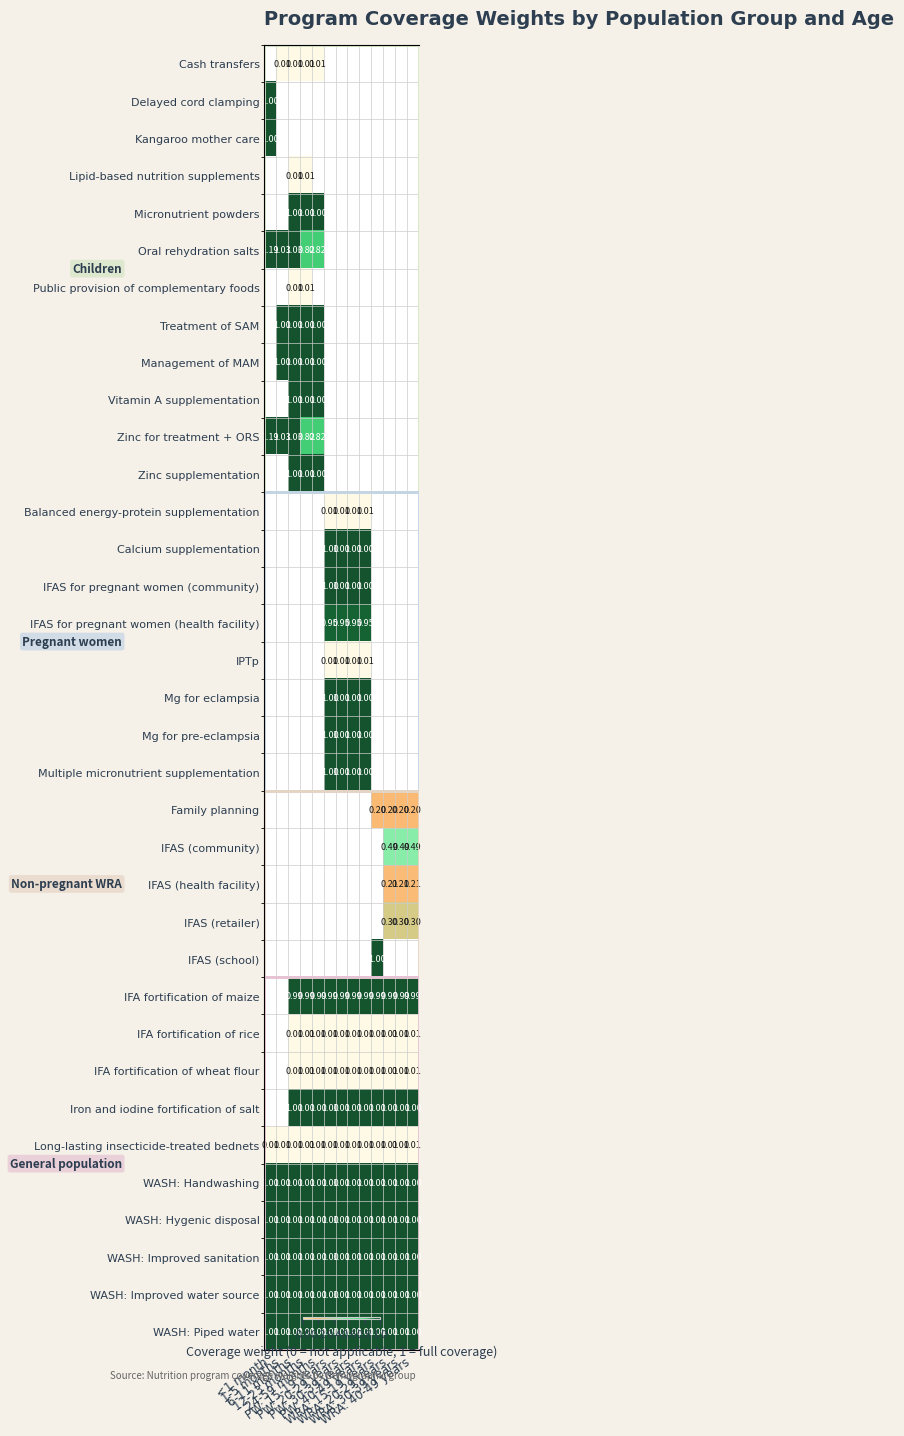

At WRA: 40-49 years, list the series in order from largest to smallest.

Iron and iodine fortification of salt, WASH: Handwashing, WASH: Hygenic disposal, WASH: Improved sanitation, WASH: Improved water source, WASH: Piped water, IFA fortification of maize, IFAS (community), IFAS (retailer), IFAS (health facility), Family planning, IFA fortification of rice, IFA fortification of wheat flour, Long-lasting insecticide-treated bednets, Cash transfers, Delayed cord clamping, Kangaroo mother care, Lipid-based nutrition supplements, Micronutrient powders, Oral rehydration salts, Public provision of complementary foods, Treatment of SAM, Management of MAM, Vitamin A supplementation, Zinc for treatment + ORS, Zinc supplementation, Balanced energy-protein supplementation, Calcium supplementation, IFAS for pregnant women (community), IFAS for pregnant women (health facility), IPTp, Mg for eclampsia, Mg for pre-eclampsia, Multiple micronutrient supplementation, IFAS (school)